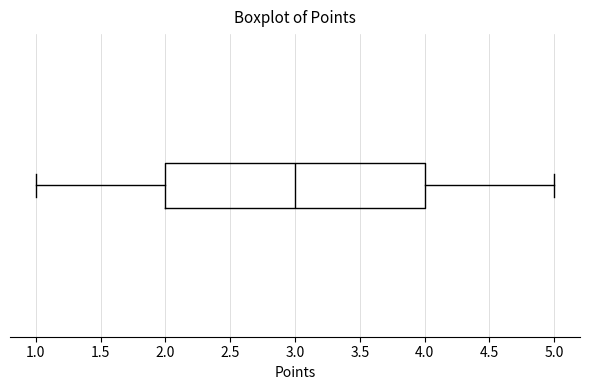

Read this box plot against the x-axis: the position of the median line, the range covered by the box, and the ends of both whiskers. The values are not printed on the chart, so give them approximately, as read against the axis.

median 3, box 2 to 4, whiskers 1 to 5